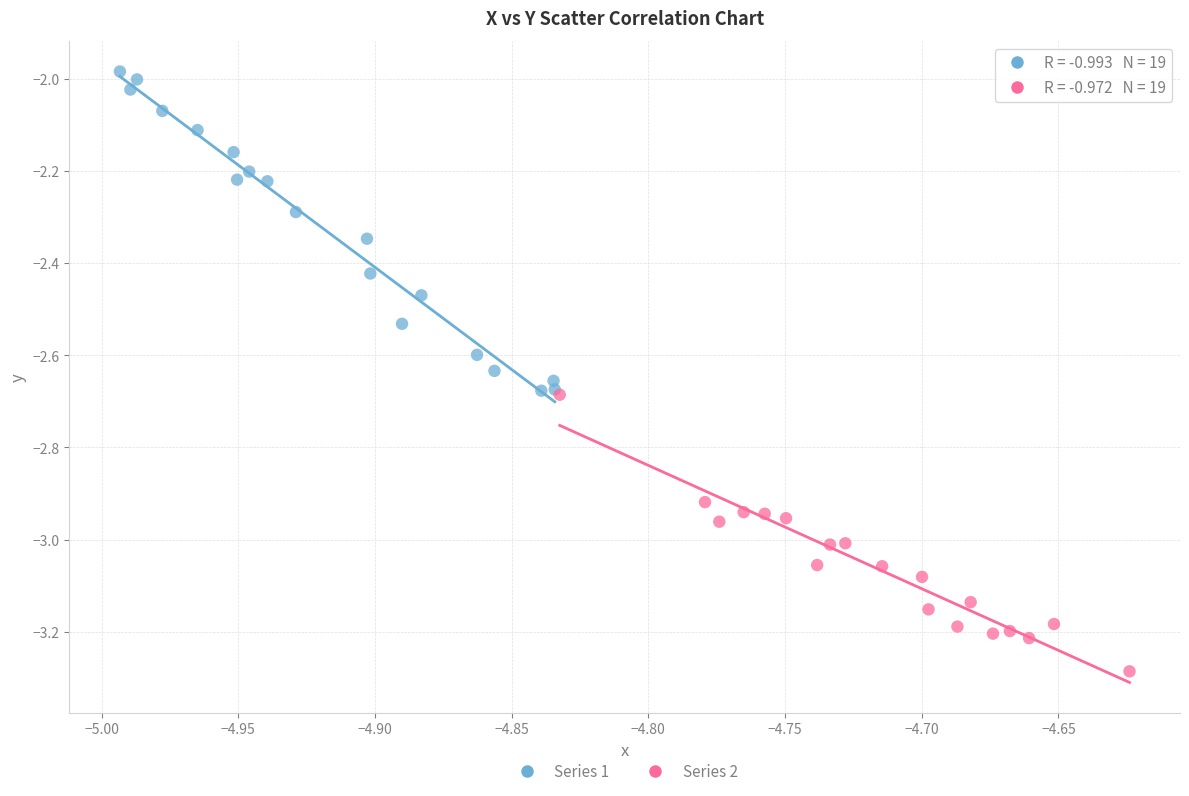

Which series contains the highest Y value?

Series 1